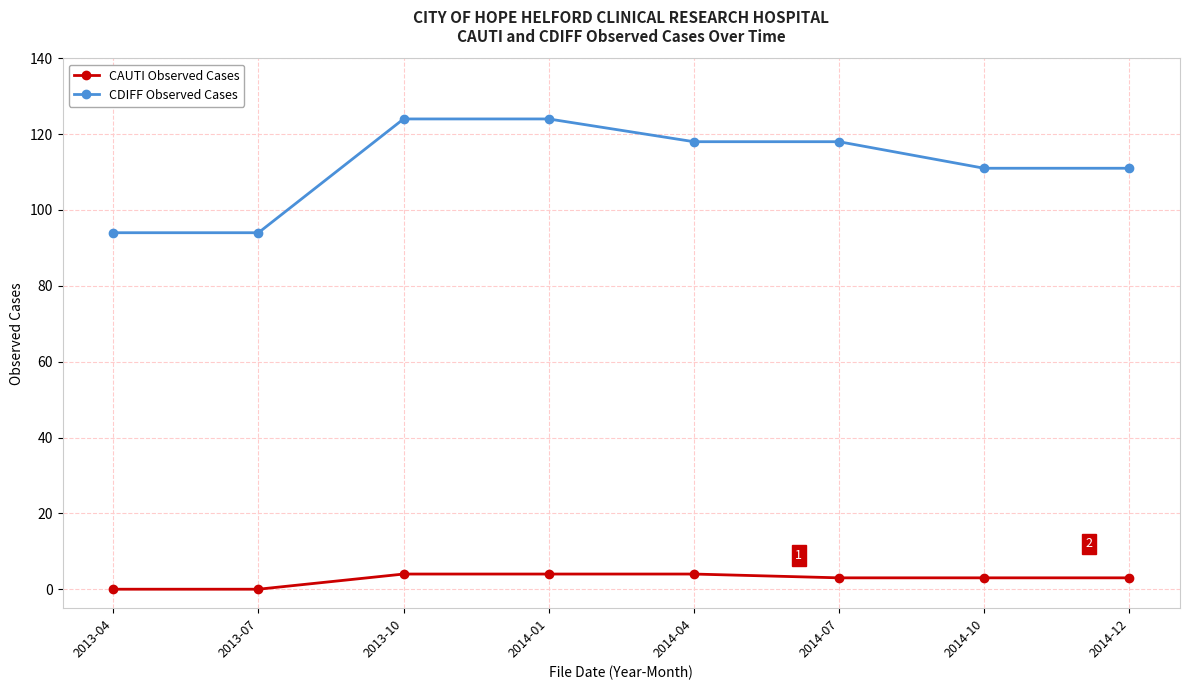

True or false: CDIFF Observed Cases and CAUTI Observed Cases intersect in this chart.

False